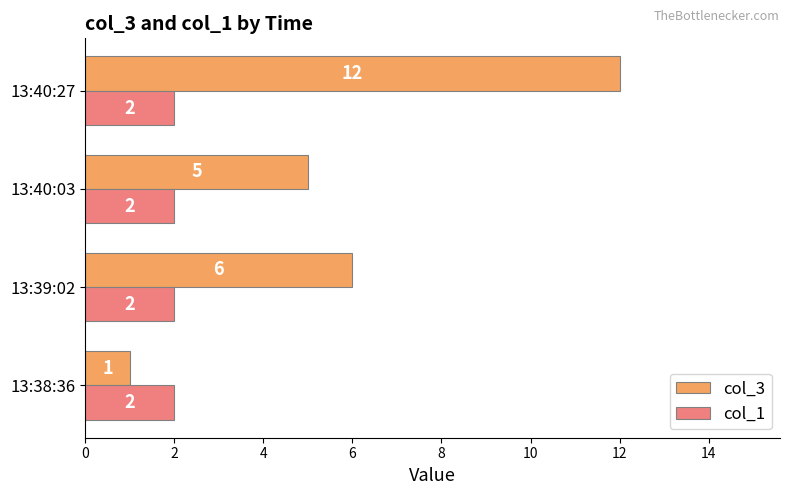

Between 13:40:03 and 13:40:27, which series saw the biggest shift?

col_3